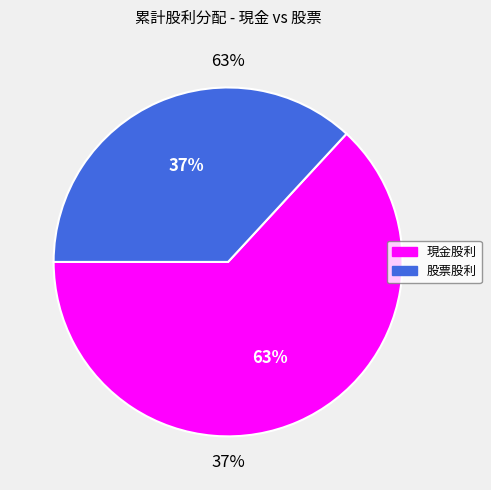

What percentage is the 現金股利 slice, to the nearest percent?

63%